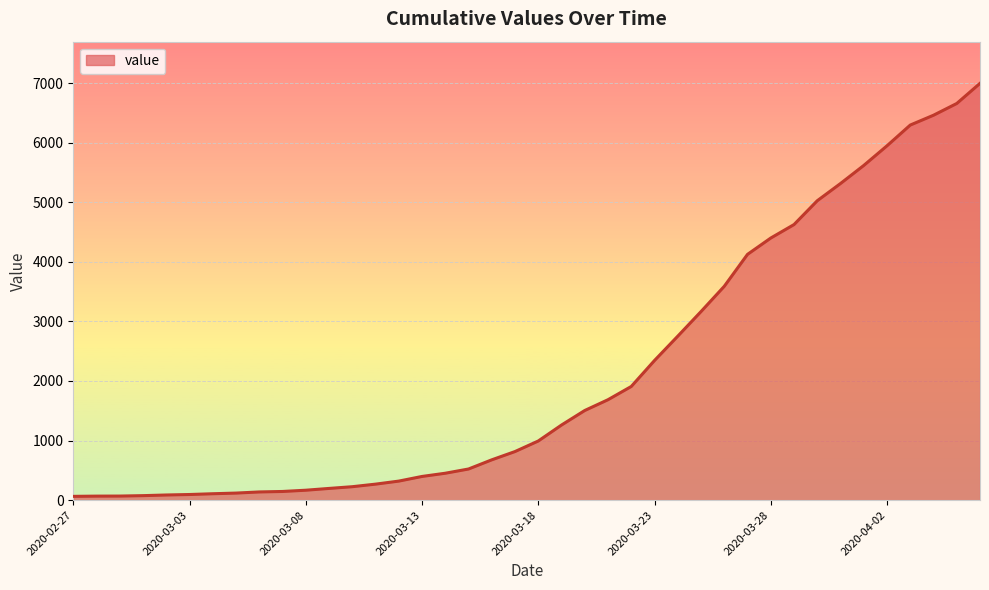

What is the difference between the maximum and minimum values?

6931